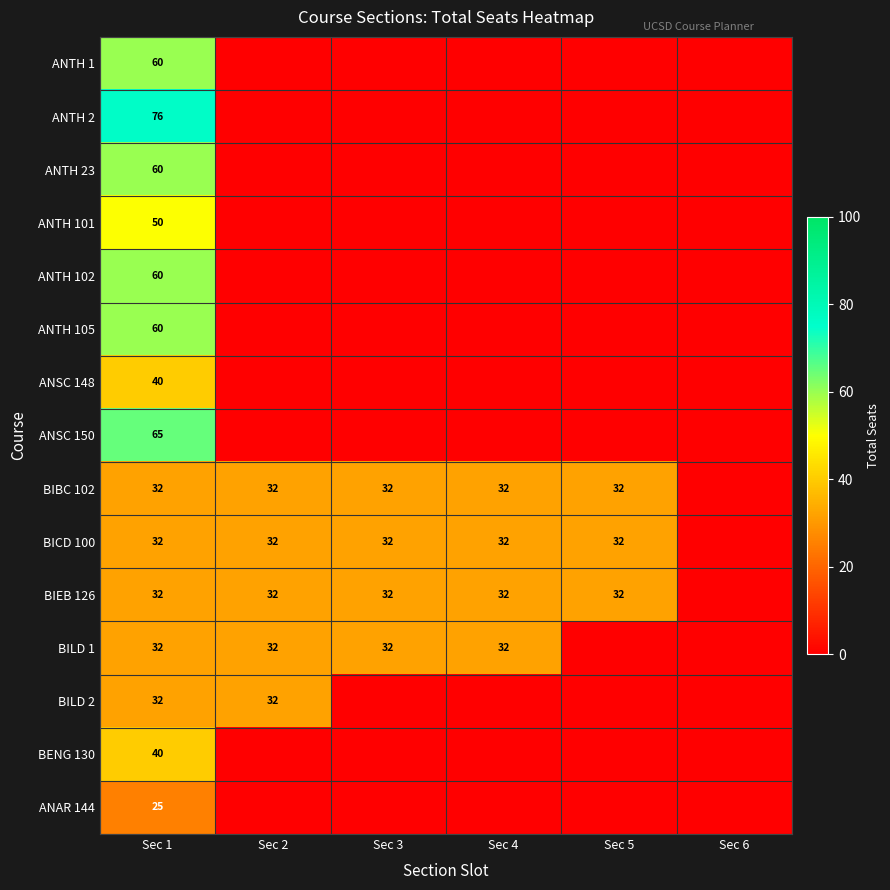

The BILD 1 series shows 32 at Sec 3. True or false?

True